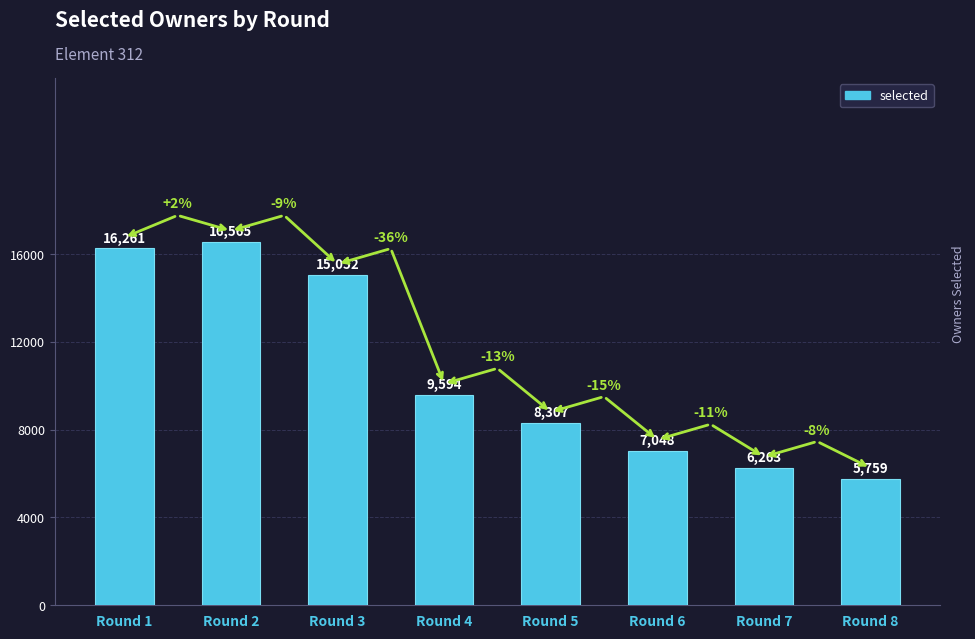

List the labels in order of value, smallest first.

Round 8, Round 7, Round 6, Round 5, Round 4, Round 3, Round 1, Round 2